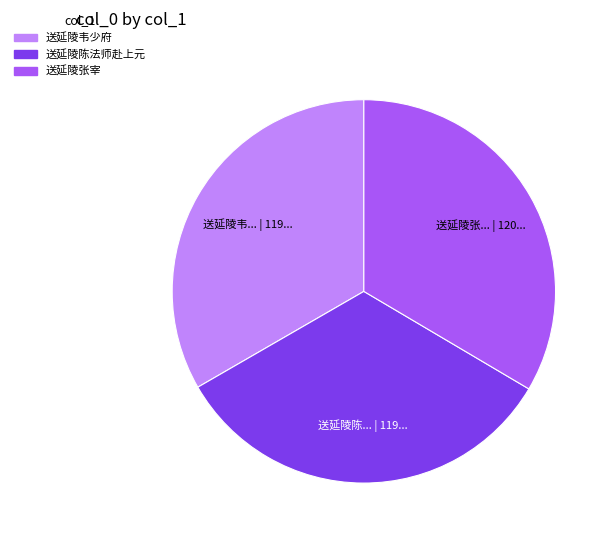

Is there a majority slice in this chart?

No